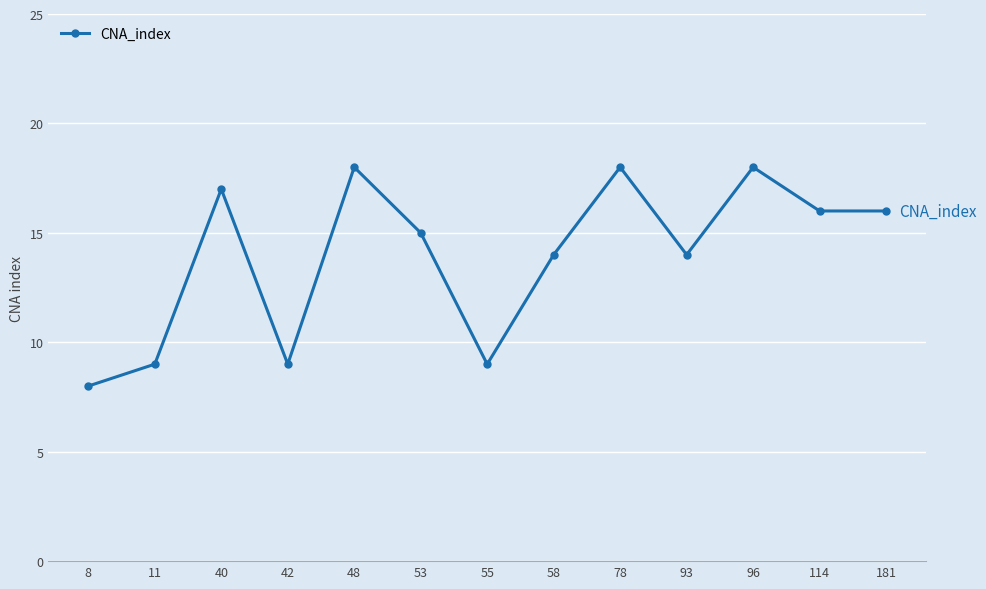

How many lines are shown in the chart?

1